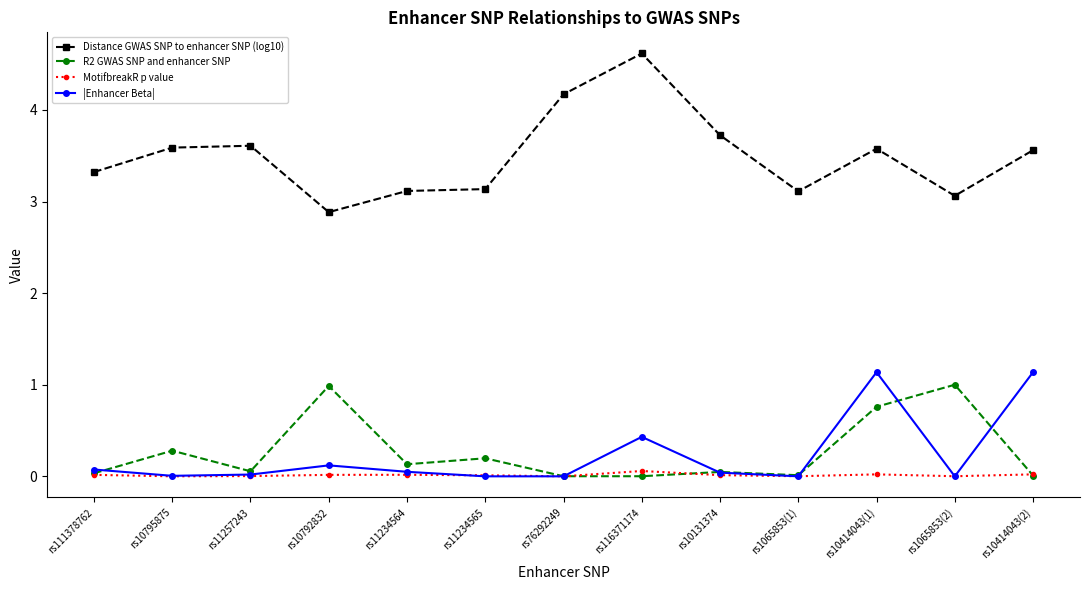

What are all the series names shown in the legend?

Distance GWAS SNP to enhancer SNP (log10), R2 GWAS SNP and enhancer SNP, MotifbreakR p value, |Enhancer Beta|